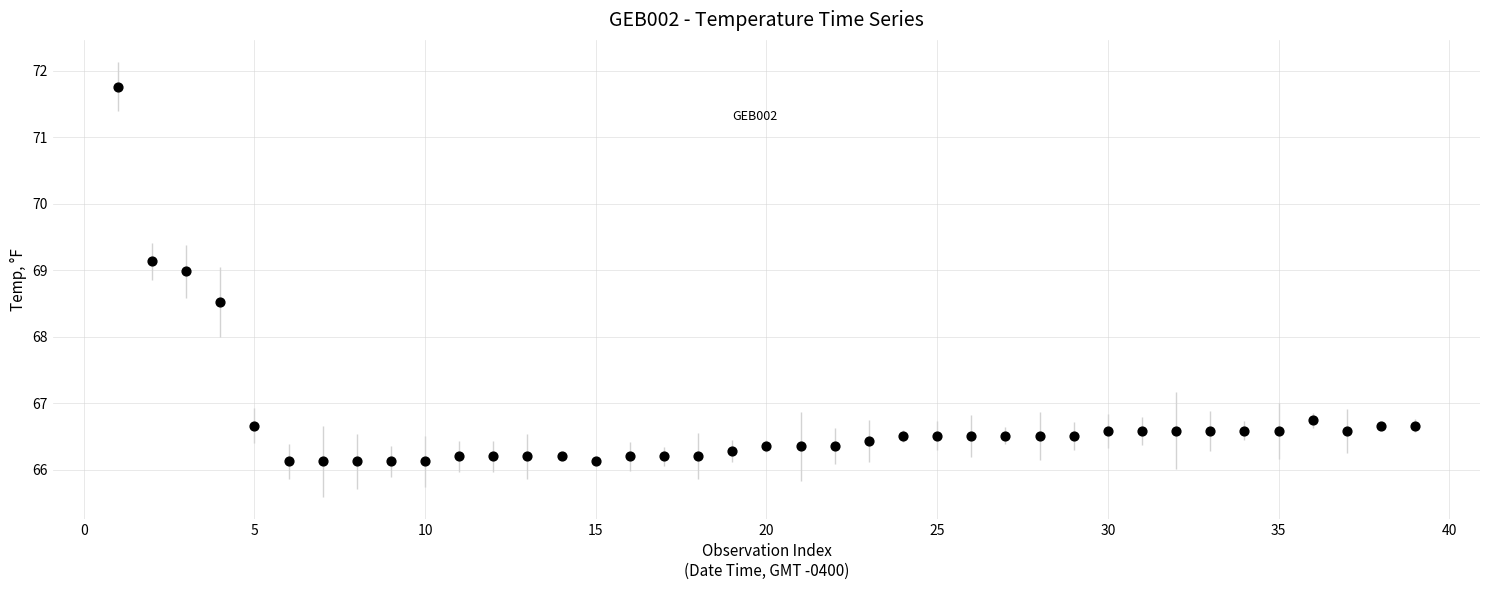

What is the range of X values (max minus min)?

38.0